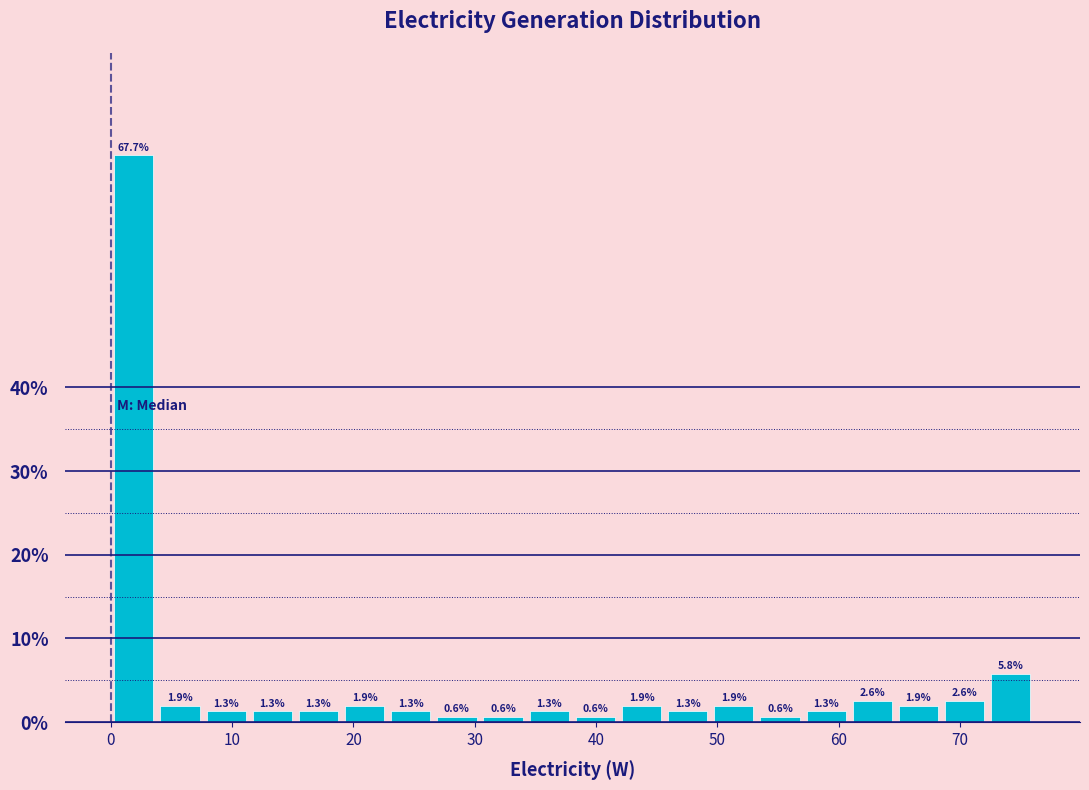

Around what value on the x-axis is the tallest bar? Give the approximate position of its centre, as read against the axis.

2